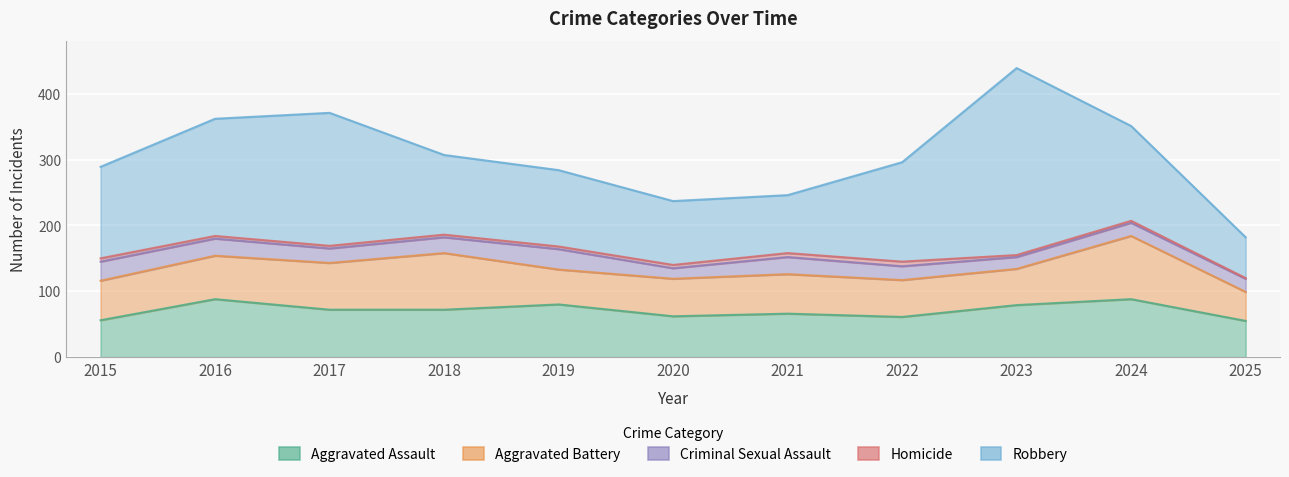

What is the maximum value for Aggravated Assault?

88